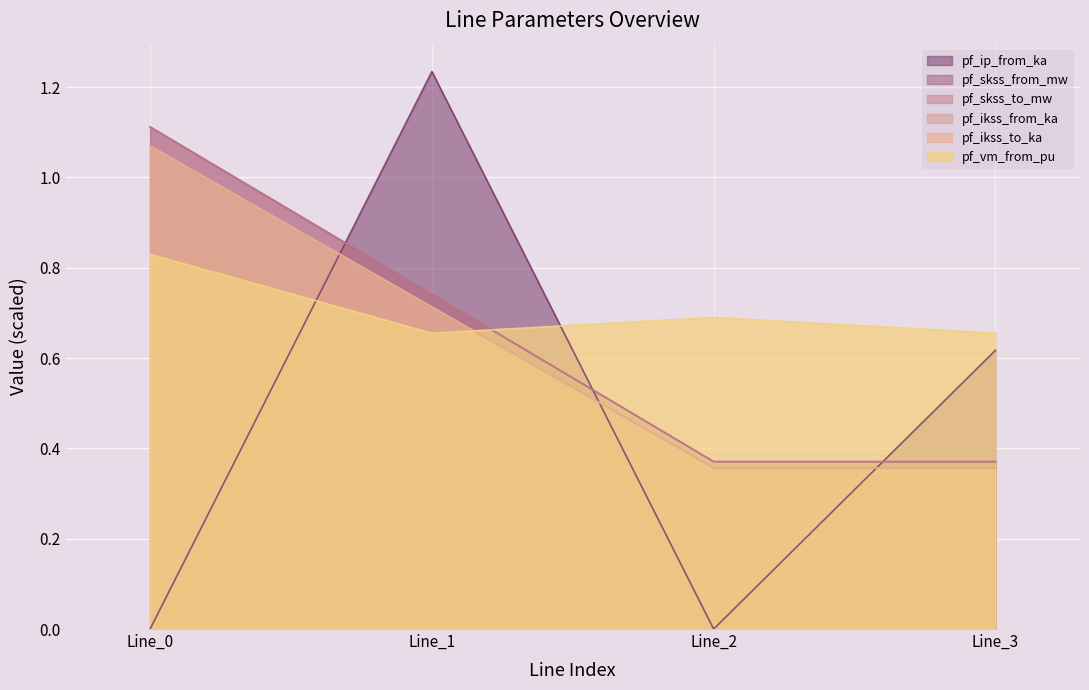

Between Line_0 and Line_1, which series saw the biggest shift?

pf_ip_from_ka